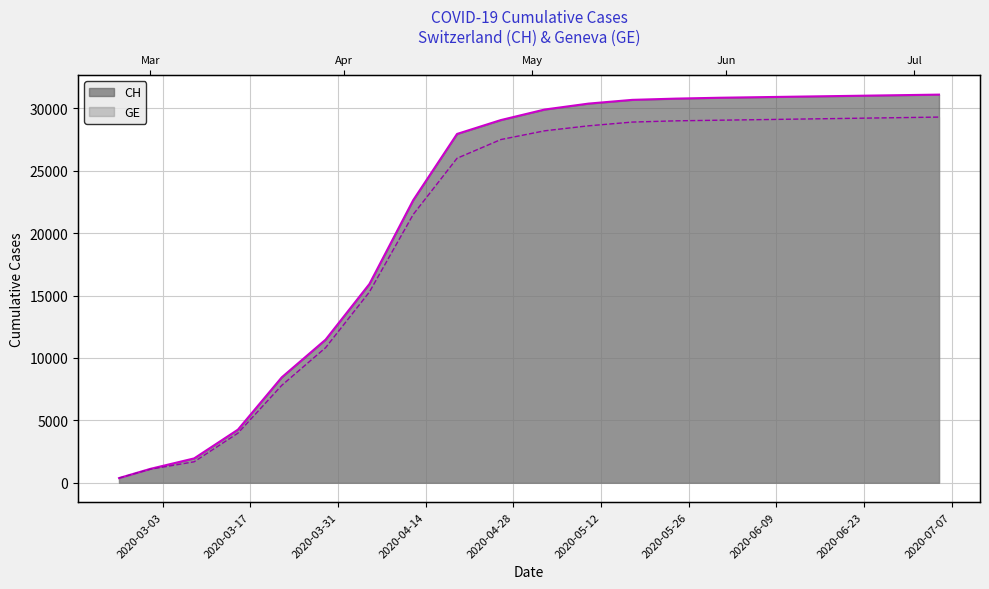

Is the value of GE at 2020-05-31 greater than the value of CH at 2020-05-03?

No